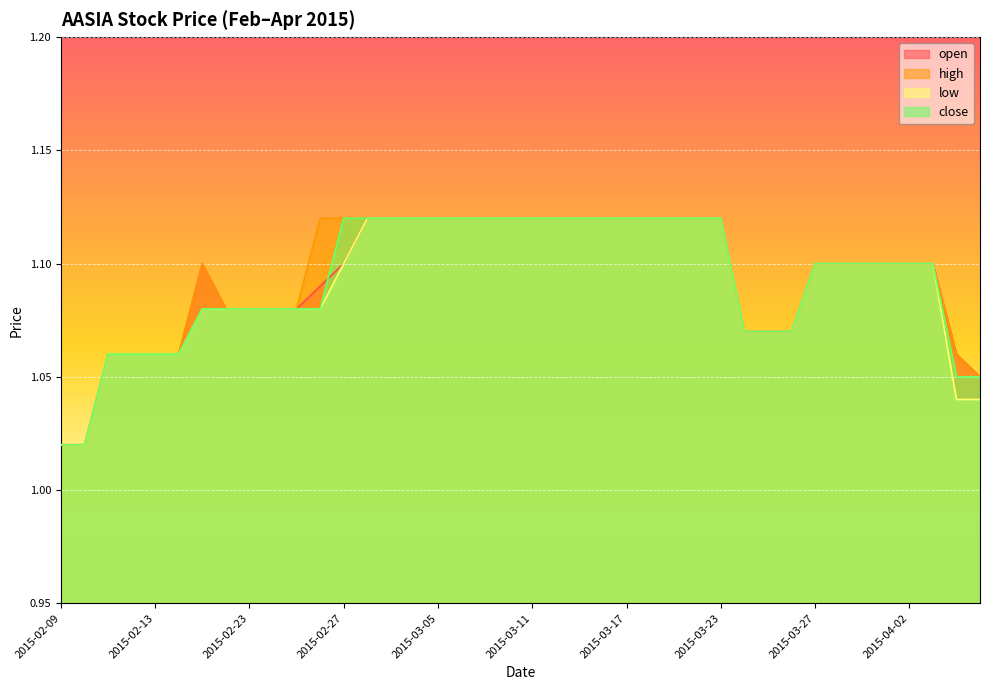

True or false: high has more than 0 points higher than both neighbors.

True